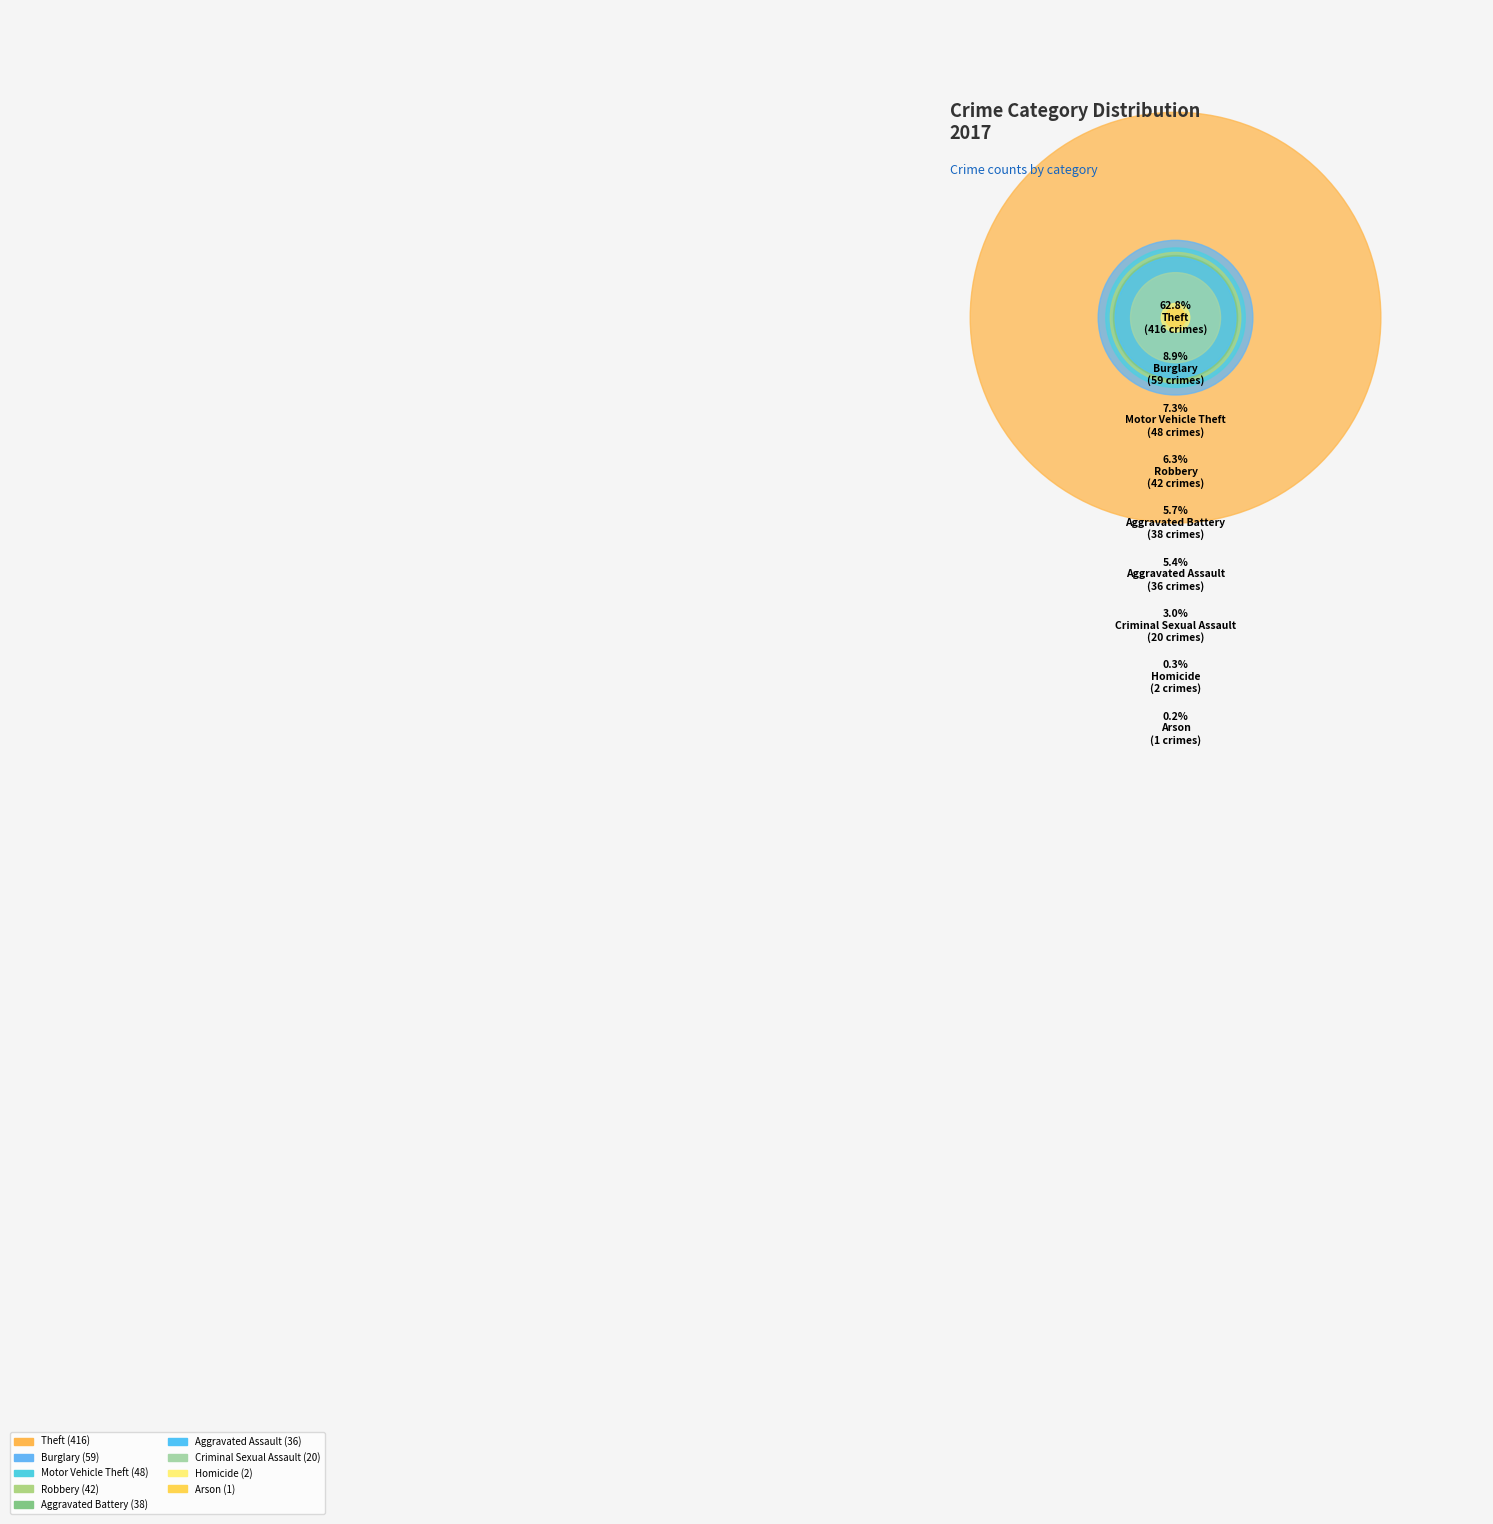

Which slice is the smallest?

Arson